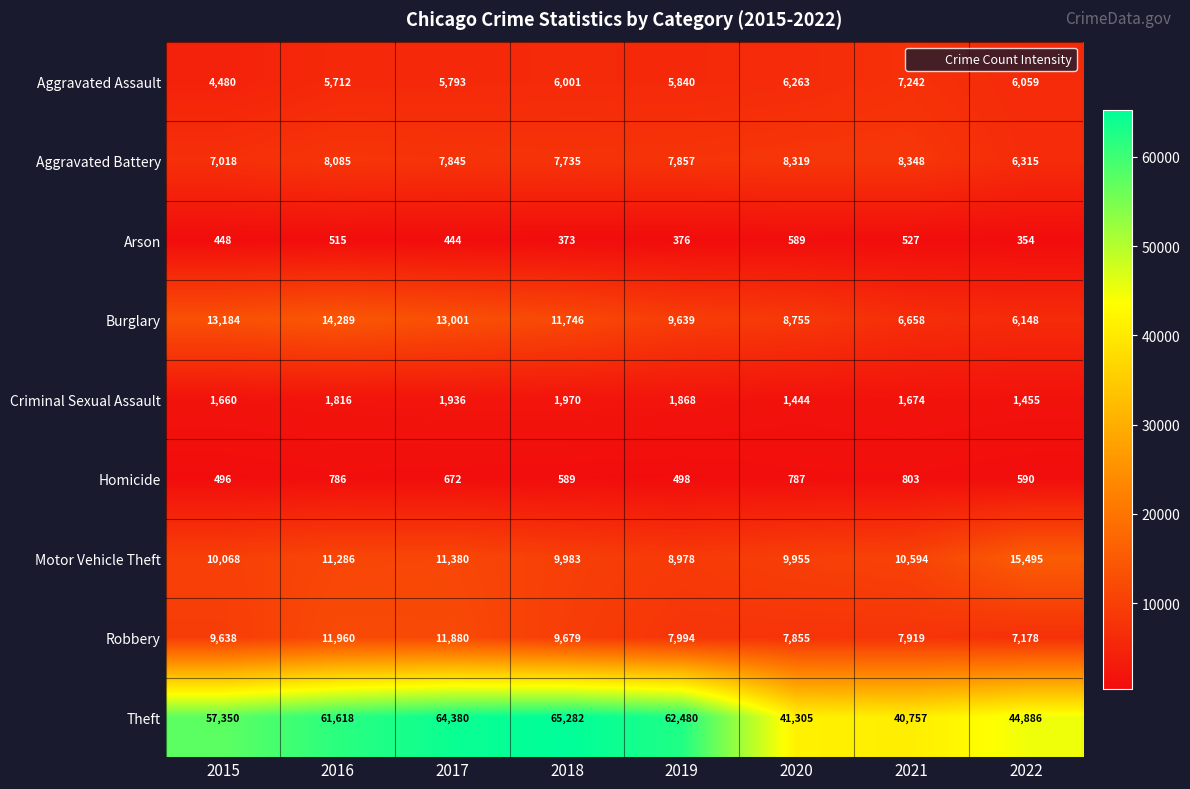

Rank the categories by Aggravated Battery value from lowest to highest.

2022, 2015, 2018, 2017, 2019, 2016, 2020, 2021